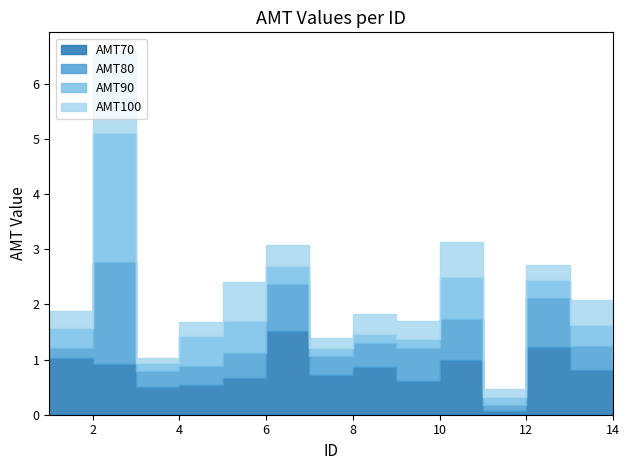

Where is the first local maximum for AMT70?

6